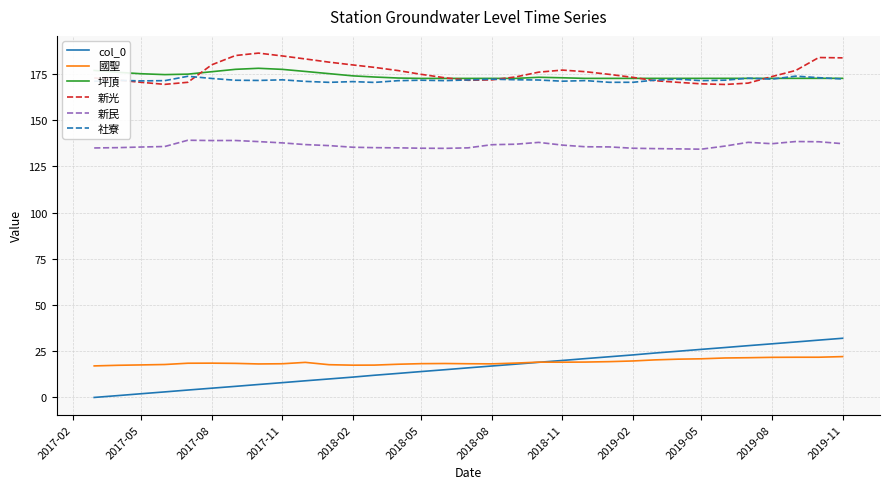

Is this an area chart (filled region under the line)?

No